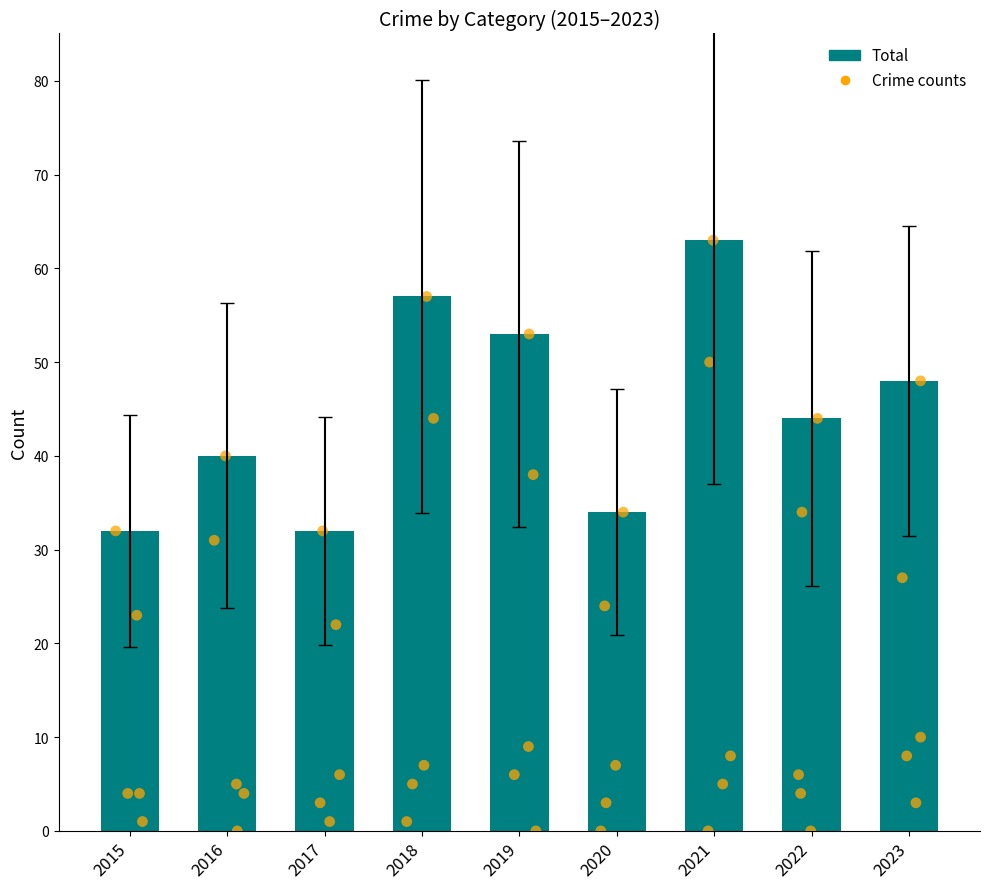

Which series contains the highest Y value?

Total